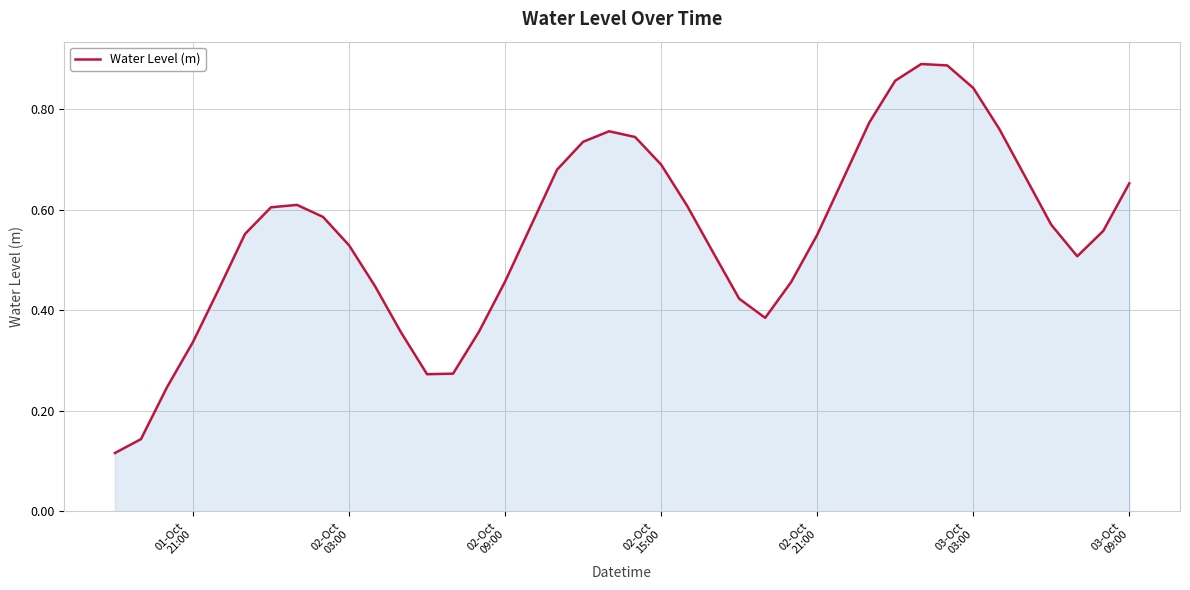

How many values are between 0 and 1?

40